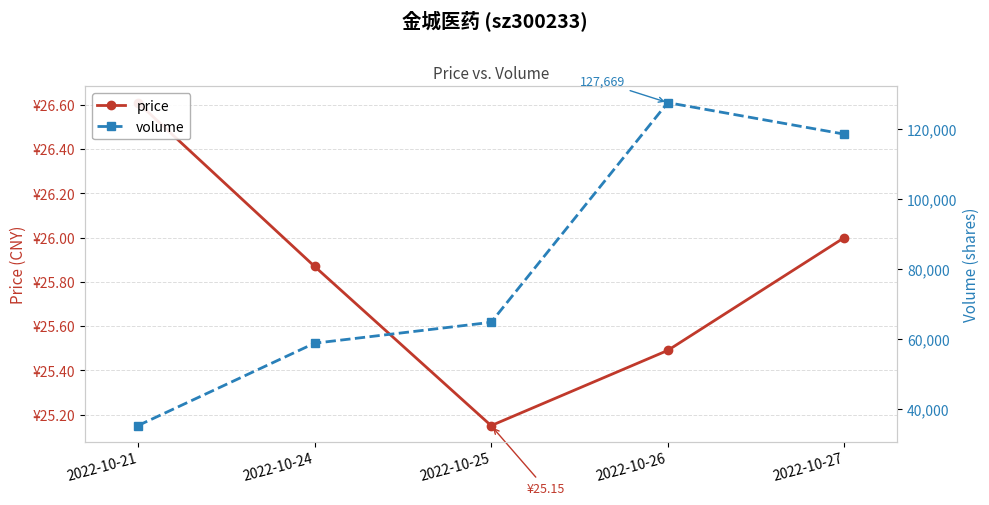

List the labels in order of price value, largest first.

2022-10-21, 2022-10-27, 2022-10-24, 2022-10-26, 2022-10-25